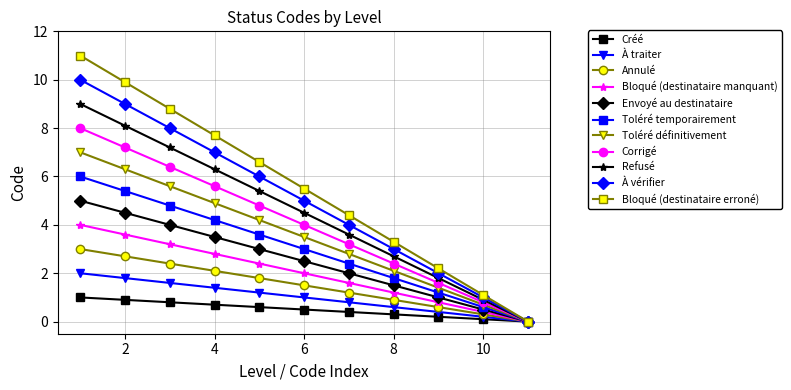

How many lines are shown in the chart?

11